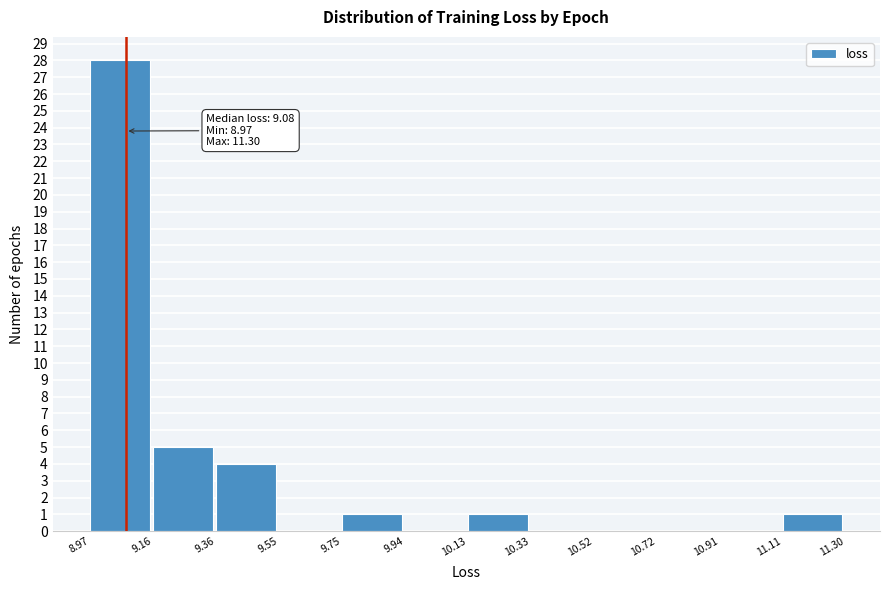

Which range on the x-axis has the tallest bar?

8.97 to 9.16